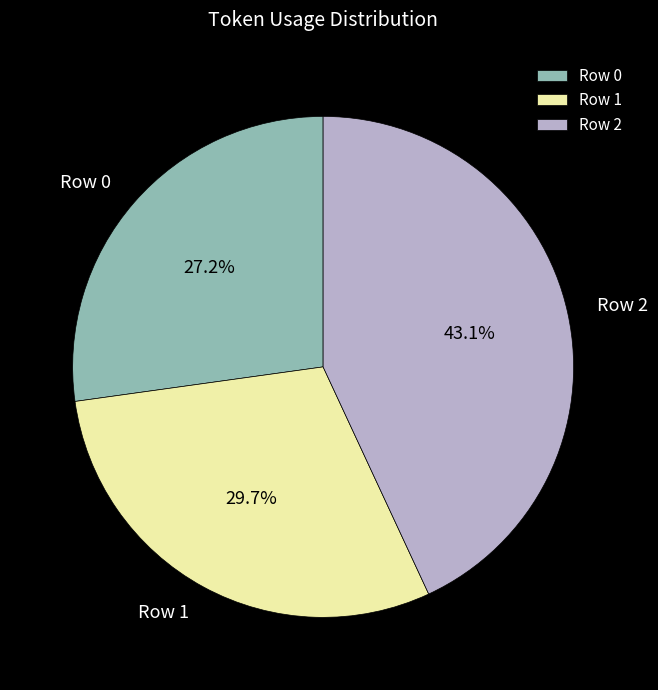

To the nearest percent, what is the combined percentage of Row 2 and Row 1?

73%